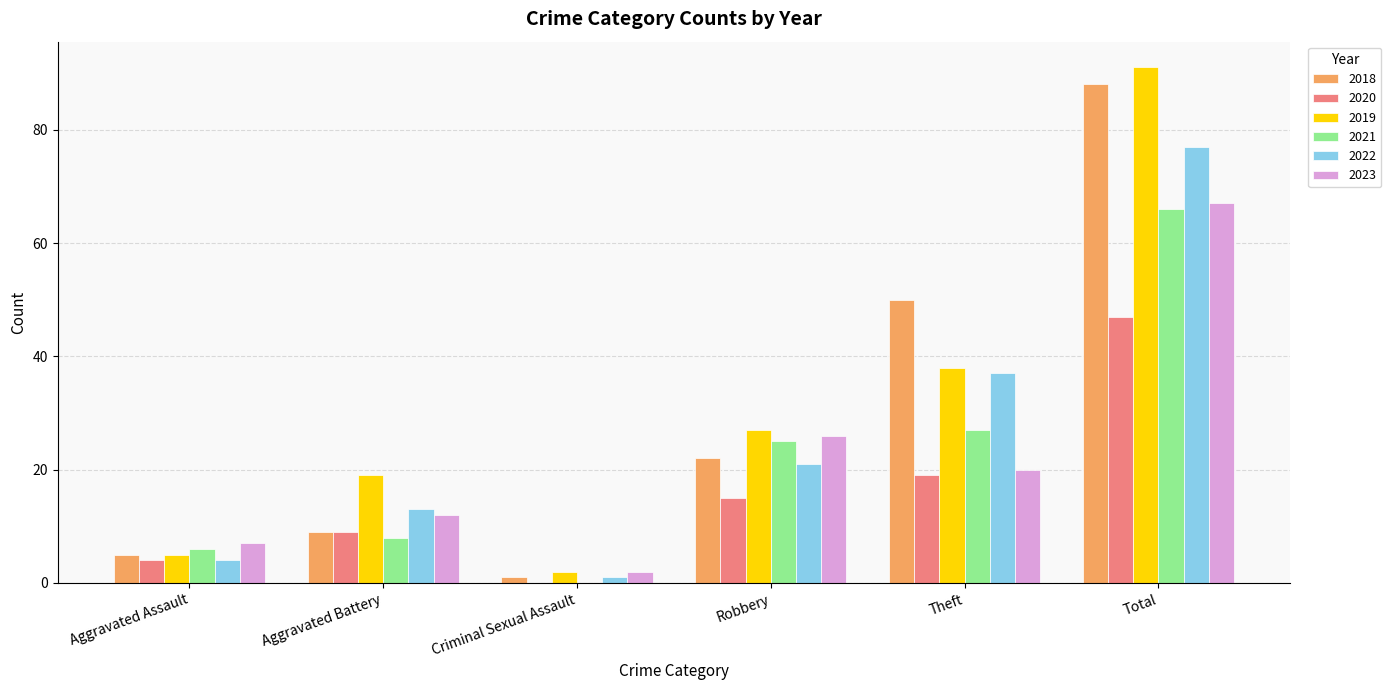

Are the bars grouped side by side (vs. stacked)?

Yes